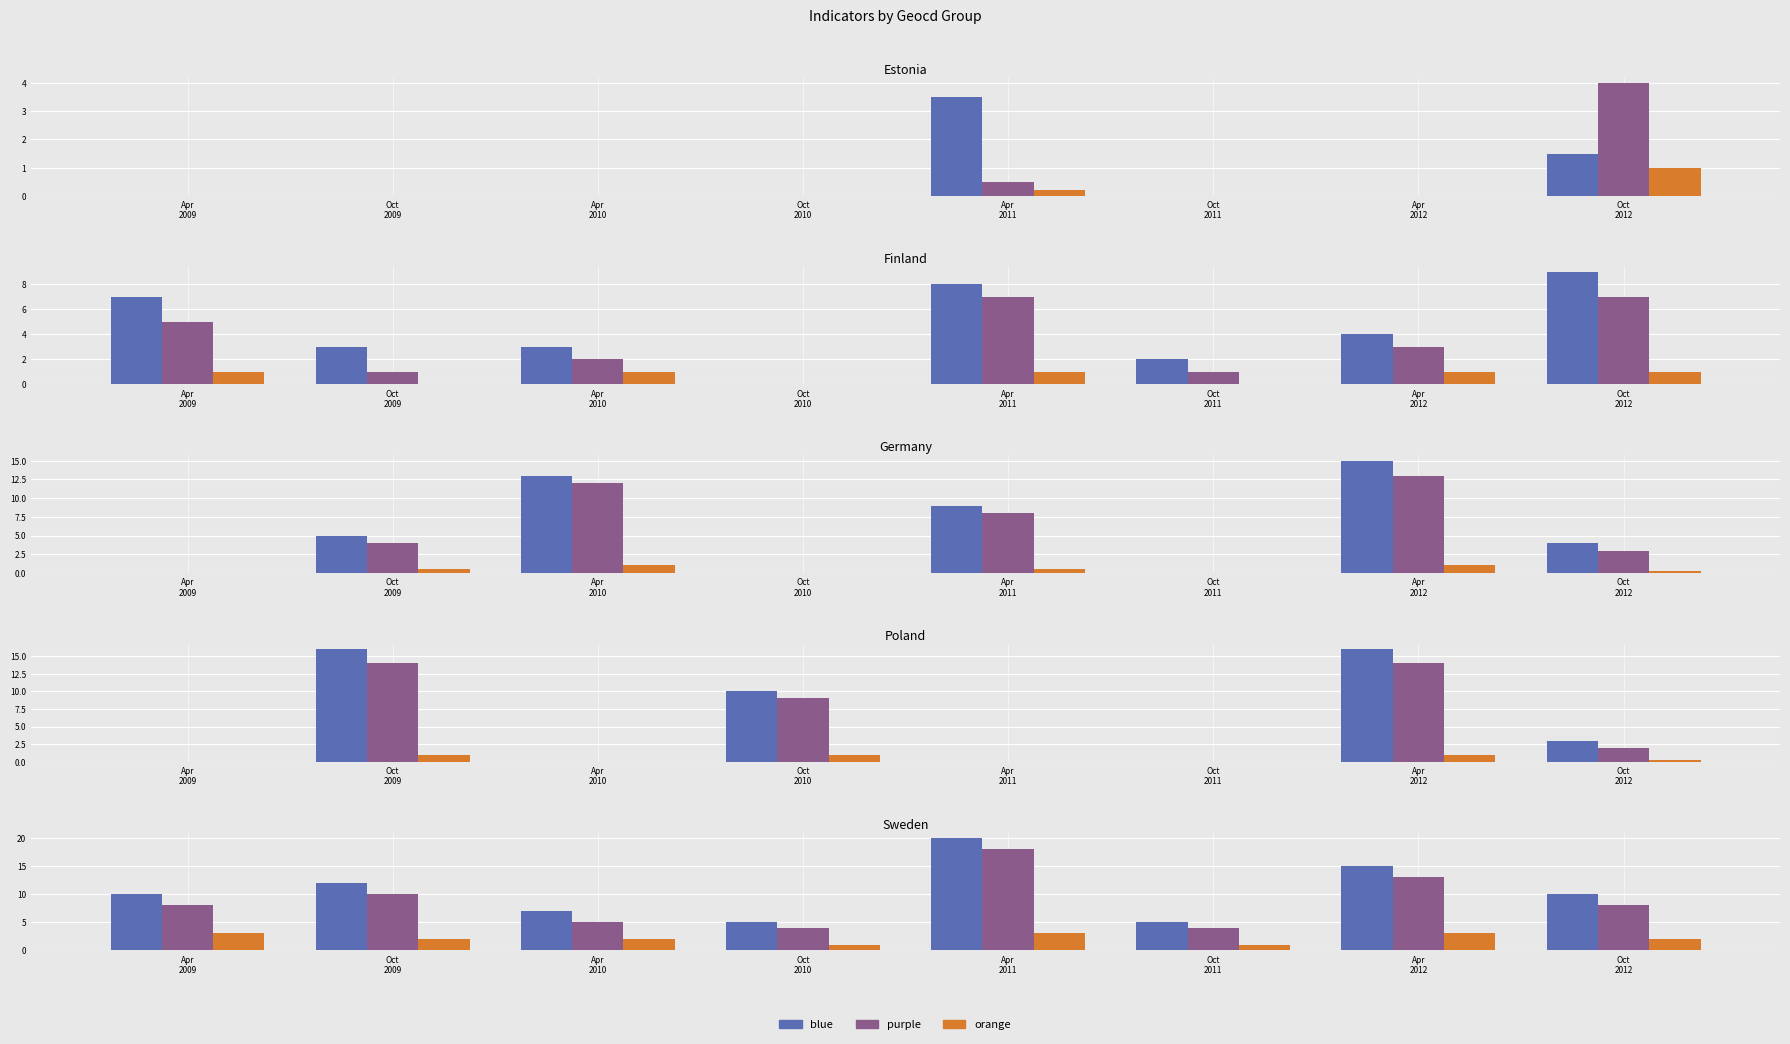

At how many categories does at least one series exceed 7?

5